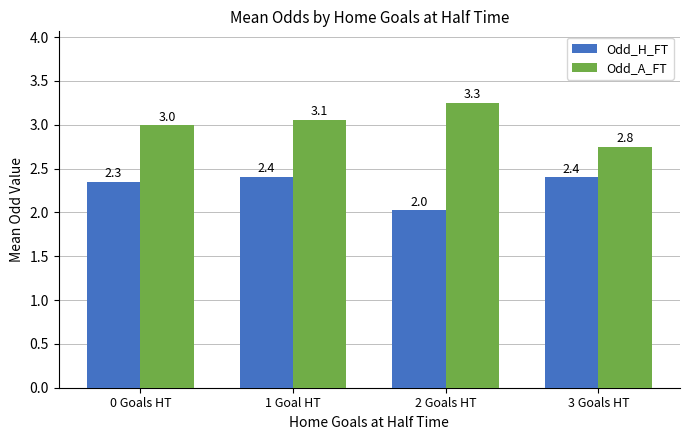

How many data points does each series have?

4